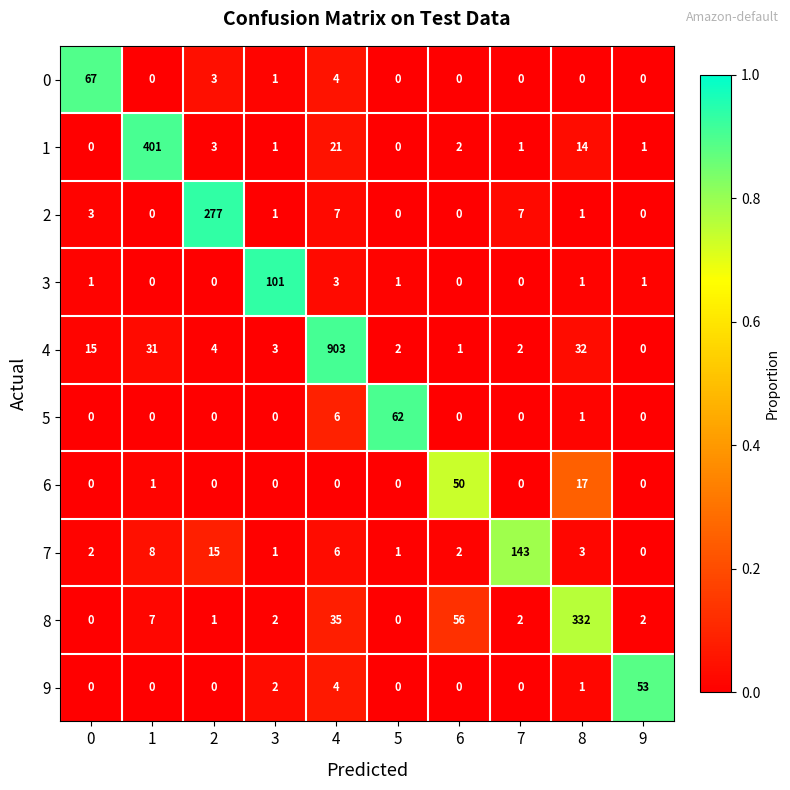

What is the maximum value for 4?

903